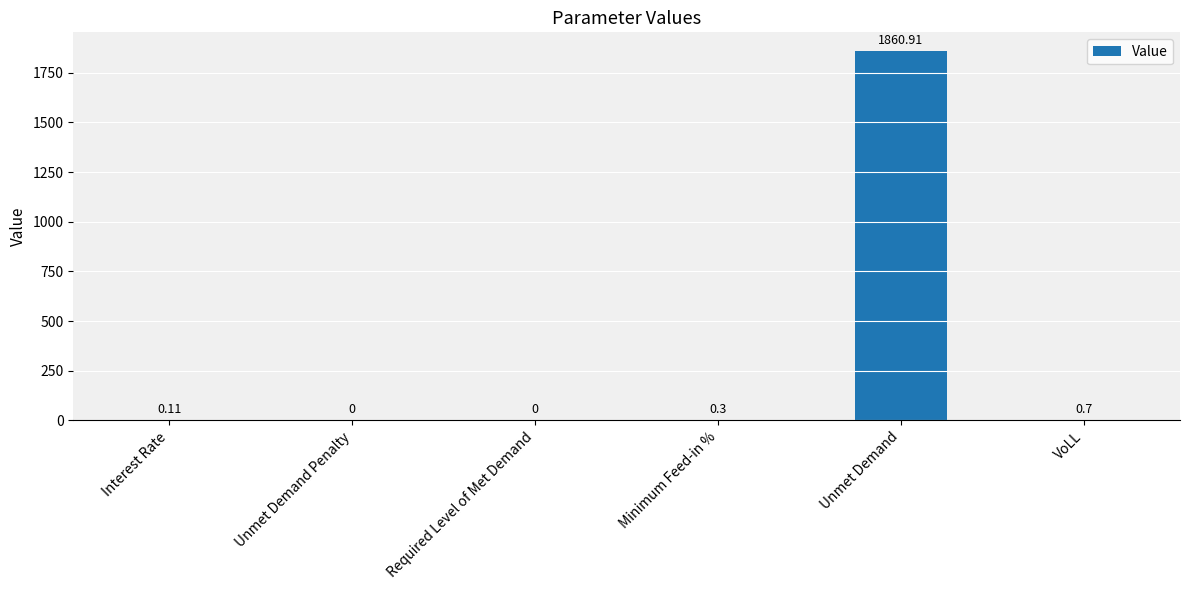

At which label is the value closest to 930?

VoLL